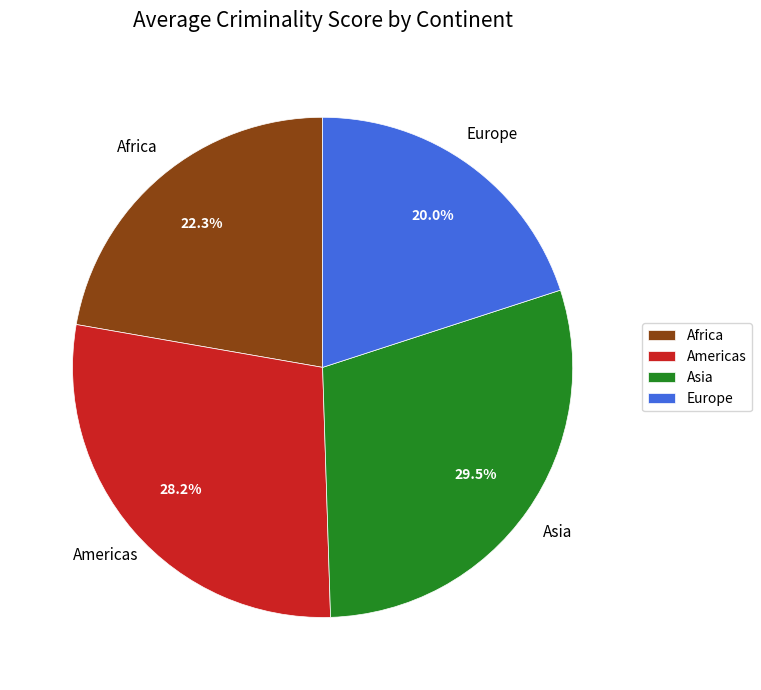

How many slices are in this pie chart?

4